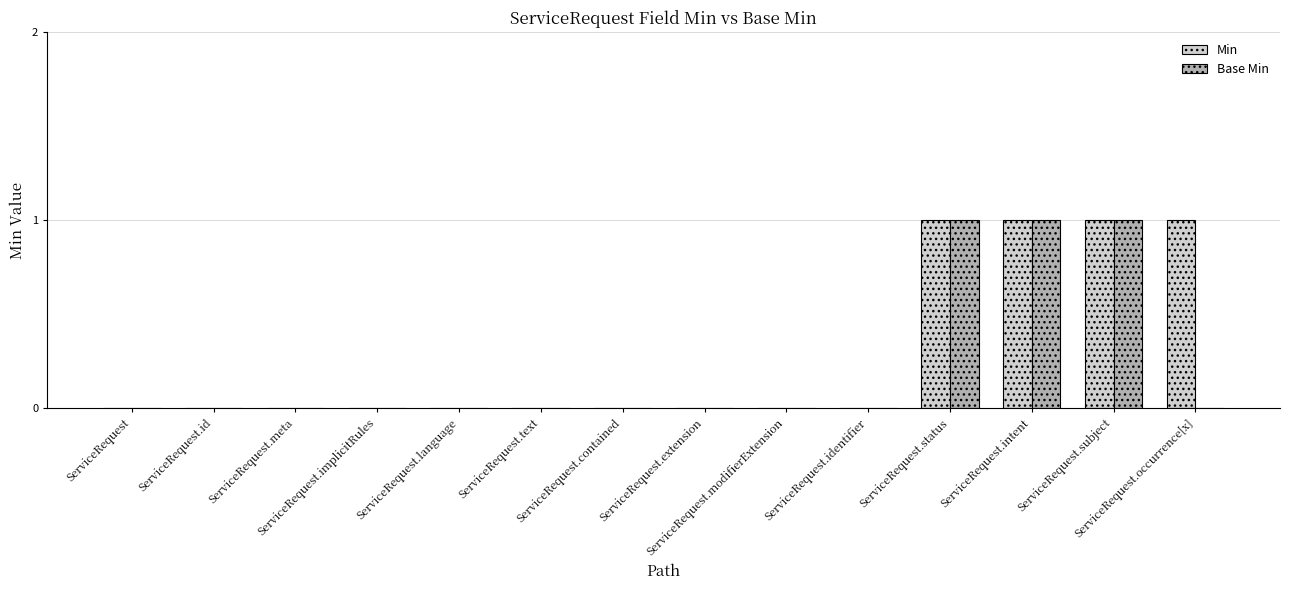

What is the highest value of the Min series?

1